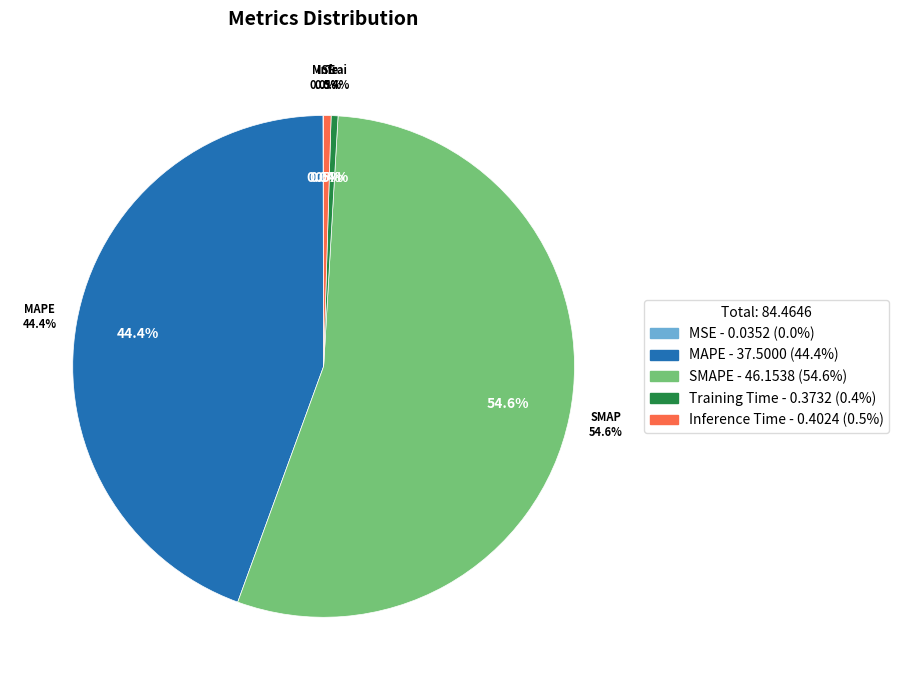

Which slice is the largest?

SMAPE